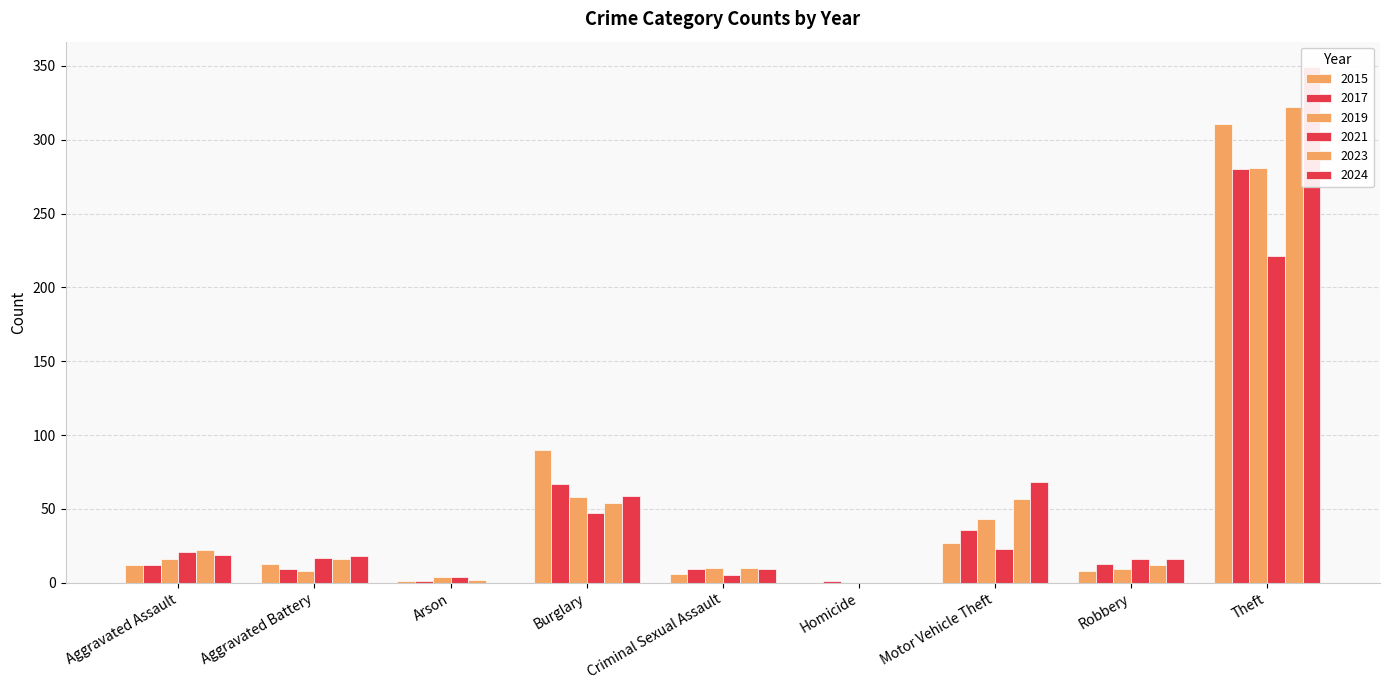

What is the total value across all series at Robbery?

74